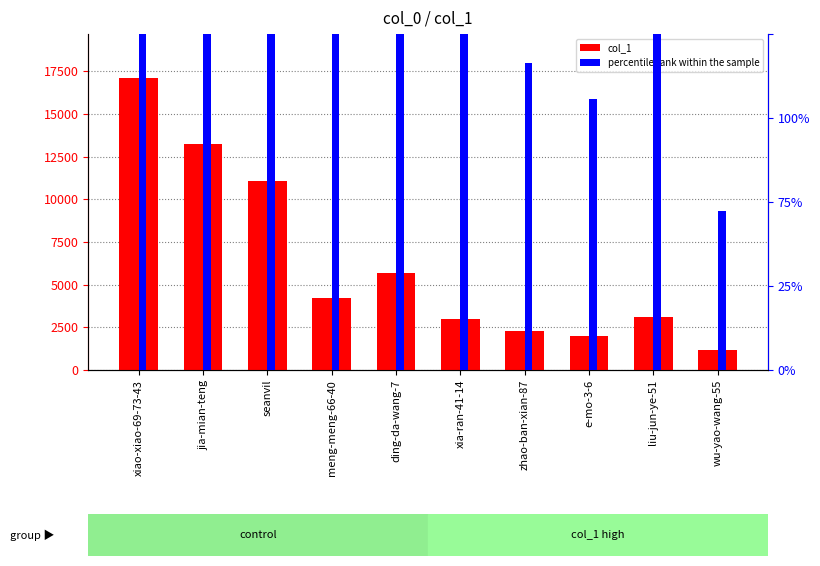

Does the chart contain stacked bars?

No